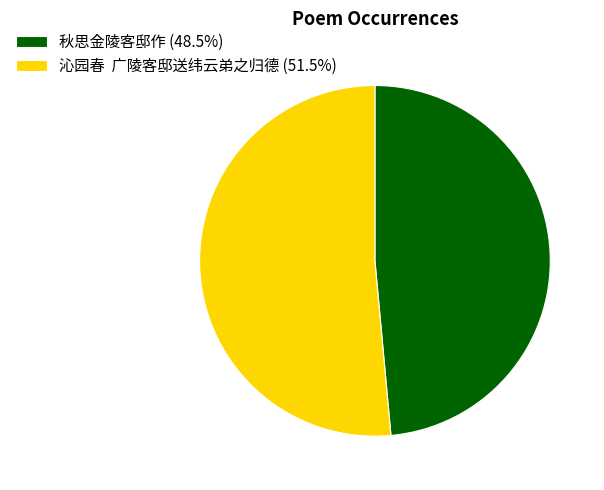

Approximately how many times larger is the value at 沁园春 广陵客邸送纬云弟之归德 (51.5%) compared to 秋思金陵客邸作 (48.5%)?

1.1